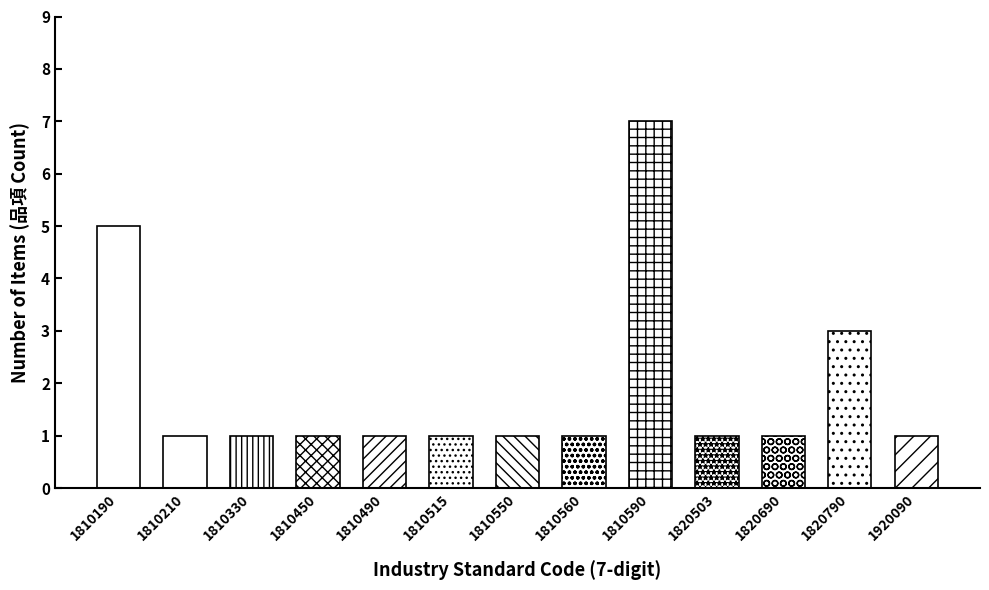

List the labels in order of value, largest first.

1810590, 1810190, 1820790, 1810210, 1810330, 1810450, 1810490, 1810515, 1810550, 1810560, 1820503, 1820690, 1920090